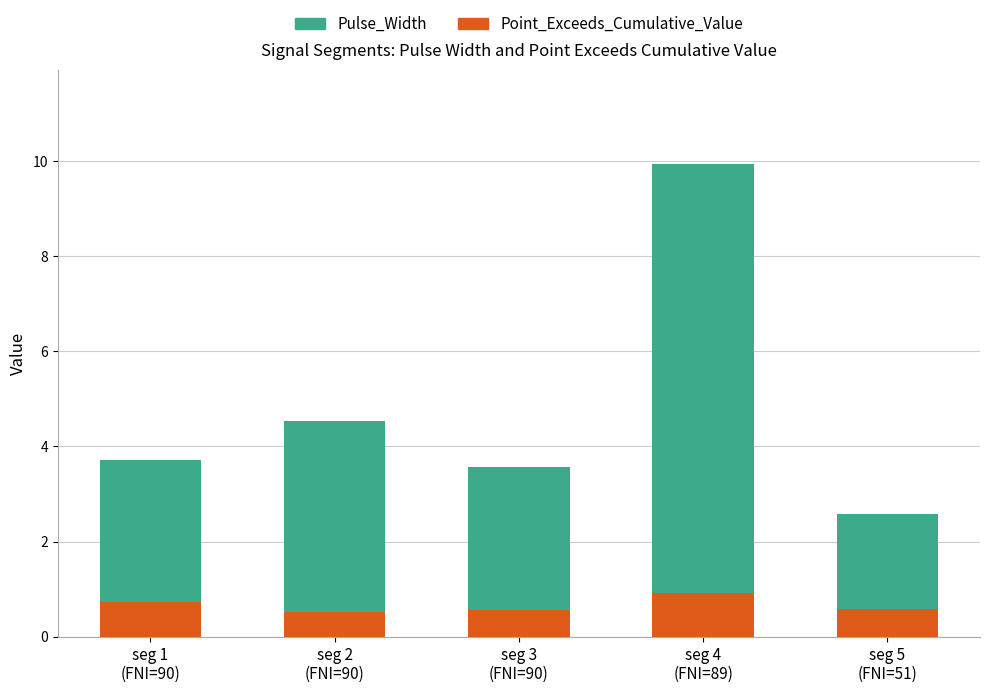

What is the difference between the maximum and minimum values in the Point_Exceeds_Cumulative_Value series?

0.4